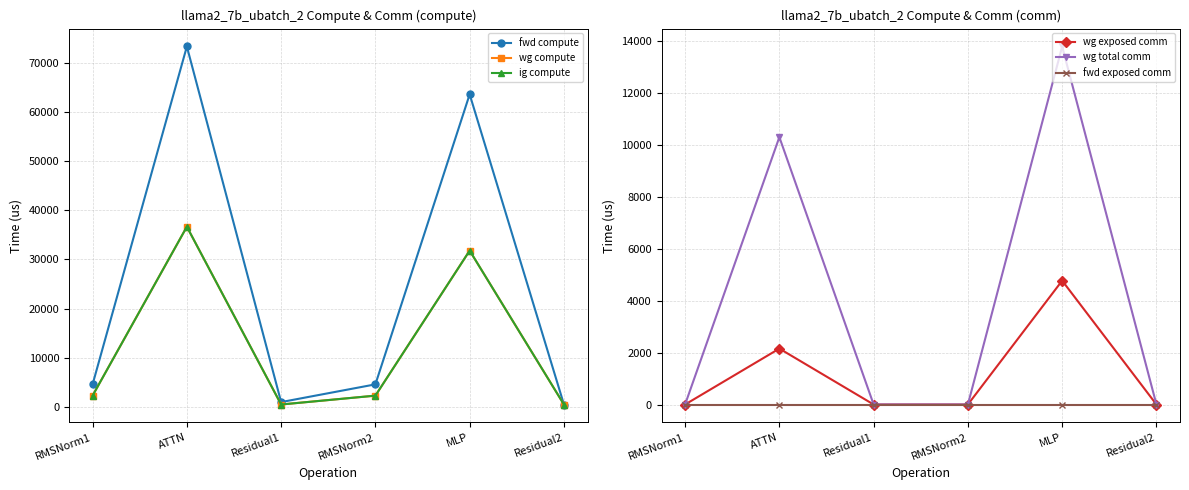

True or false: fwd exposed comm and wg total comm intersect in this chart.

False